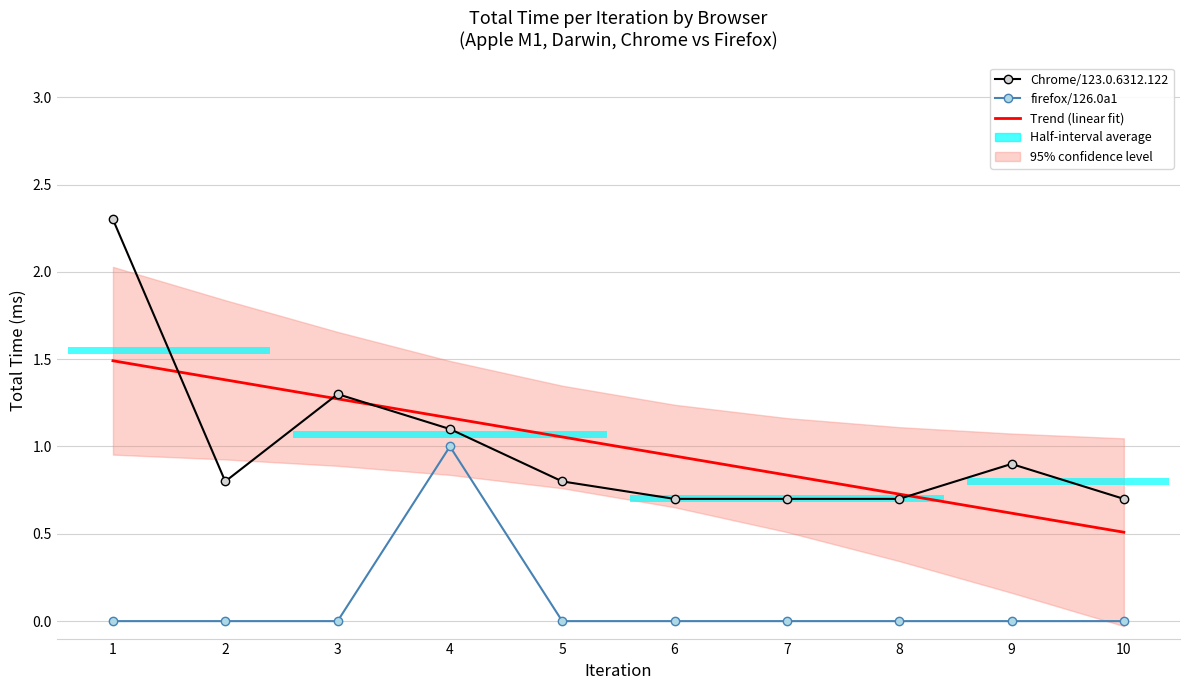

What is the spread (max minus min) of values at 3?

1.3